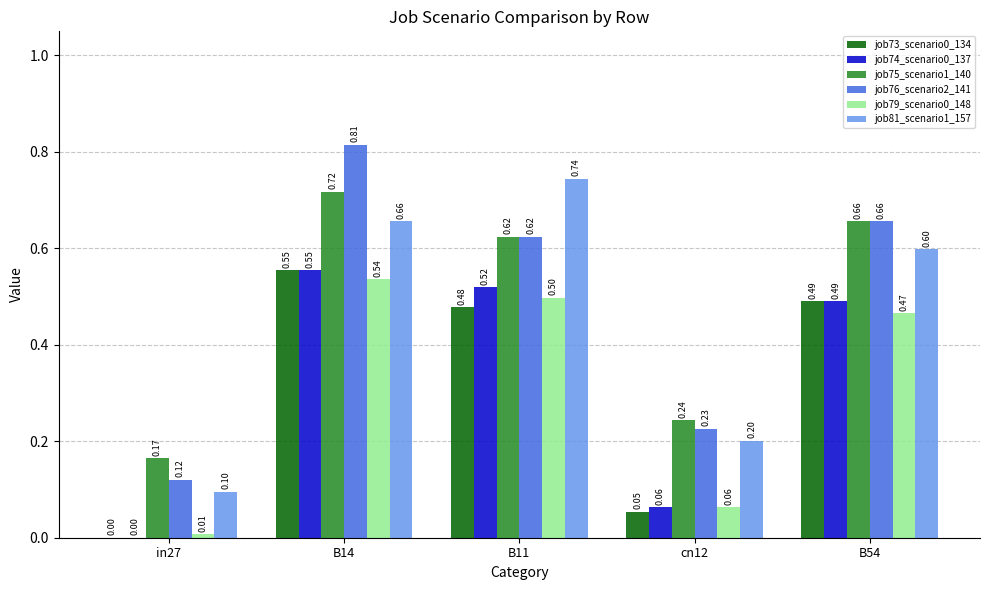

What is the sum of the job74_scenario0_137 values at cn12 and B14?

0.6